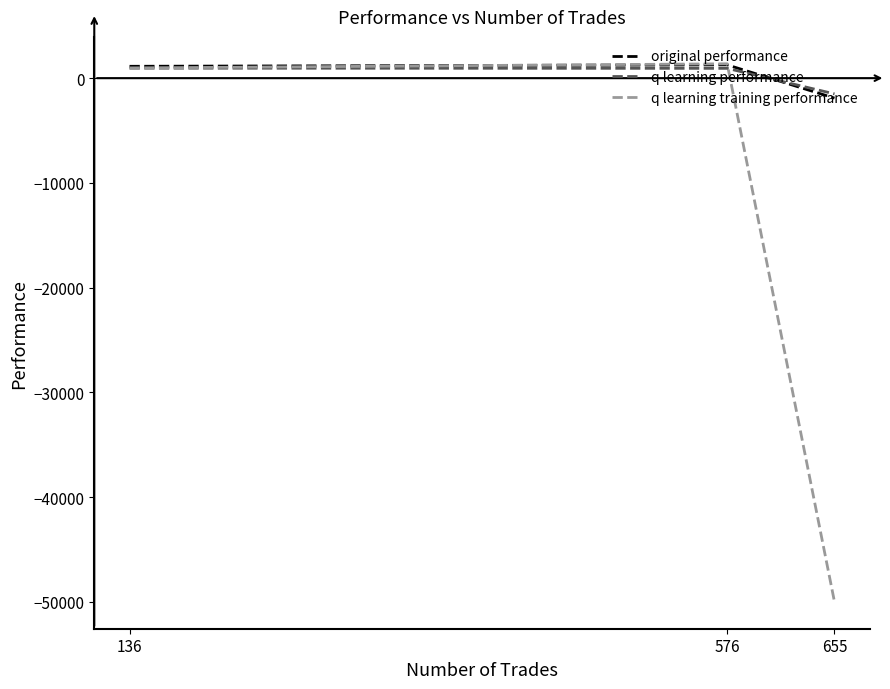

What is the minimum value shown in the chart?

-50000.0